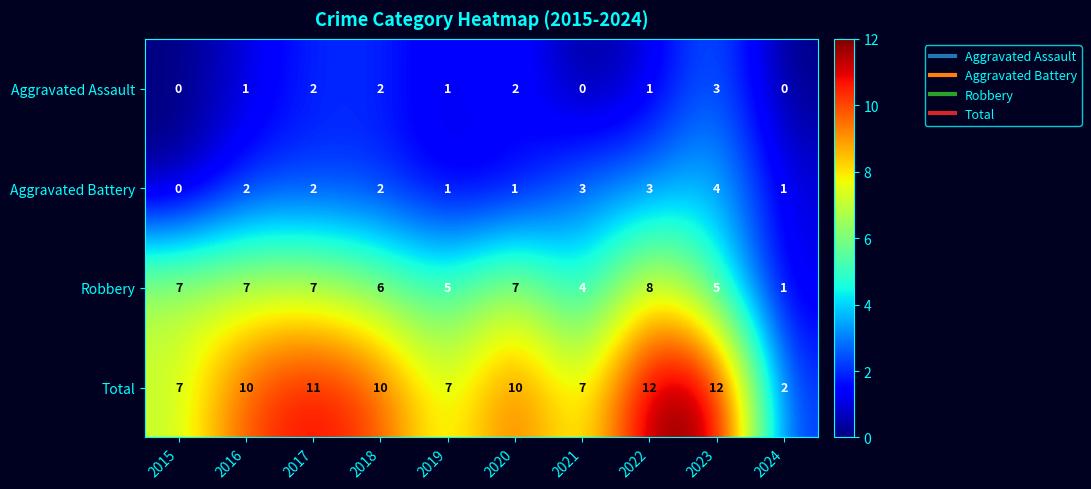

How many distinct data groups are displayed?

4